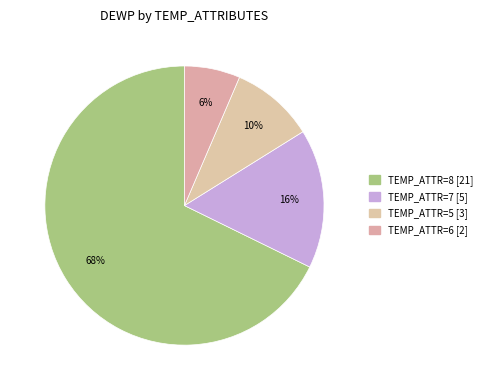

Count the number of slices in the pie.

4